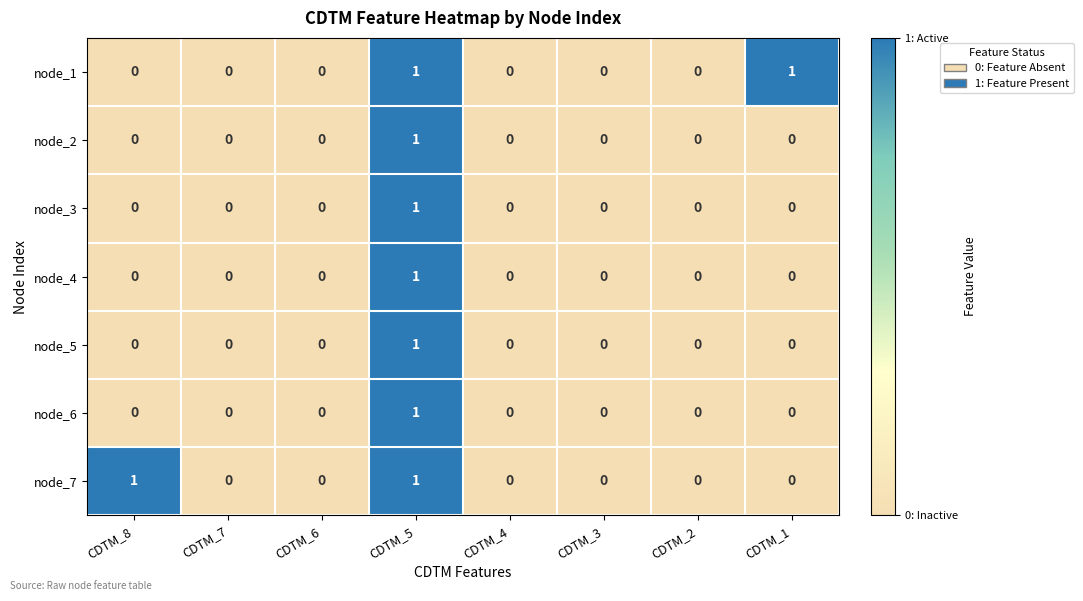

The value of node_3 at CDTM_1 is 0. True or false?

True